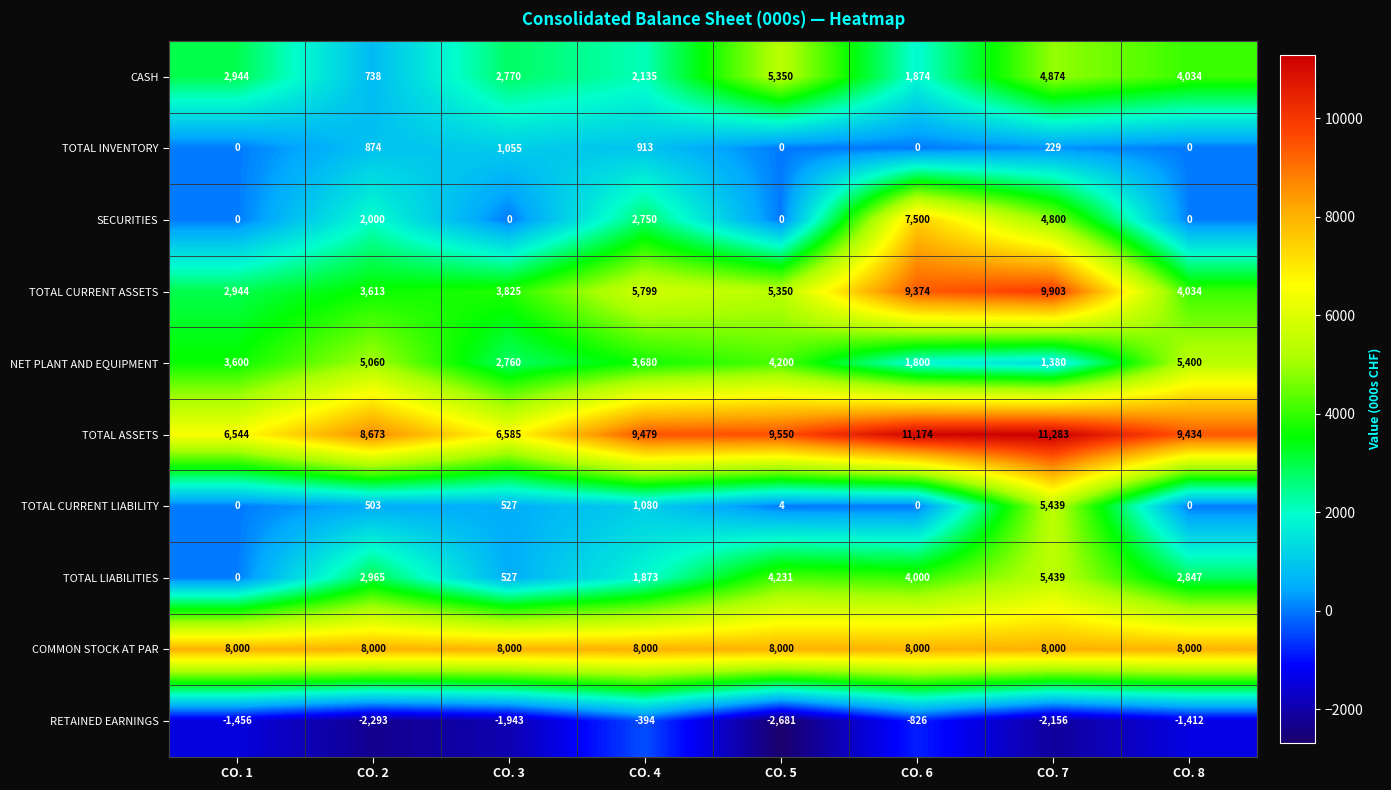

At which label is TOTAL INVENTORY closest to 527?

CO. 7